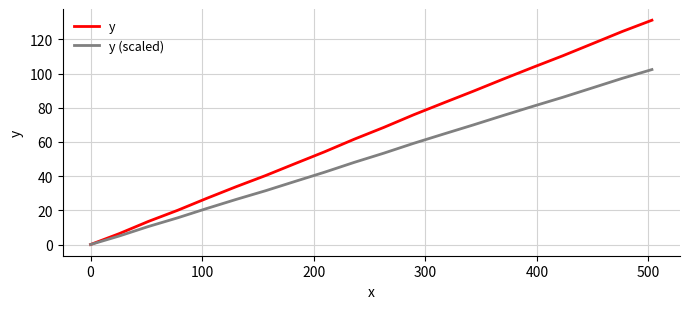

What is the highest value of the y series?

131.2